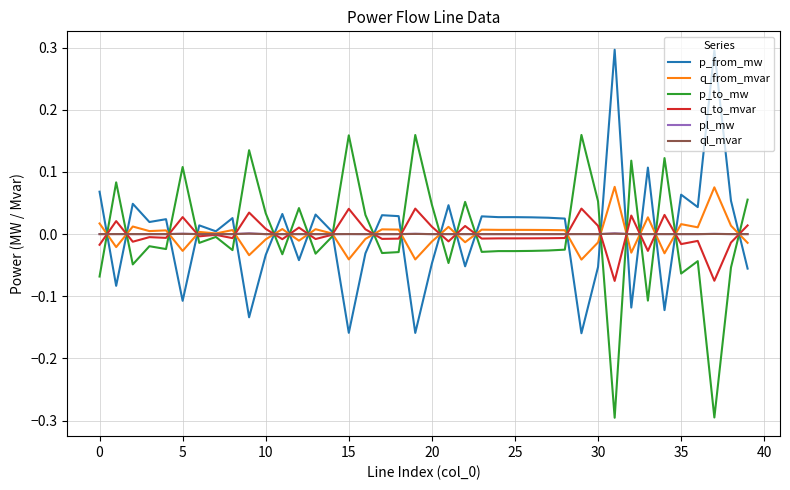

Does the chart display data point markers on the line(s)?

No